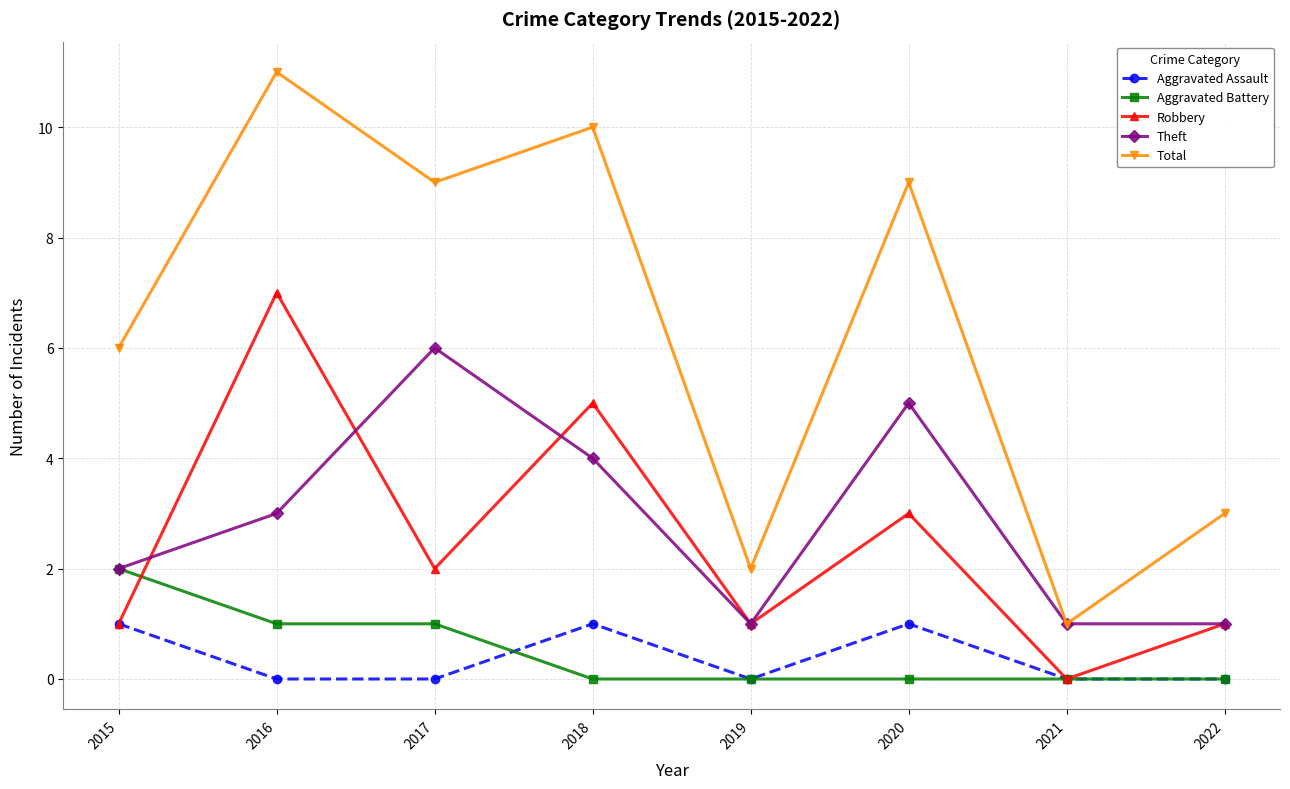

Which series has the largest total across all categories?

Total